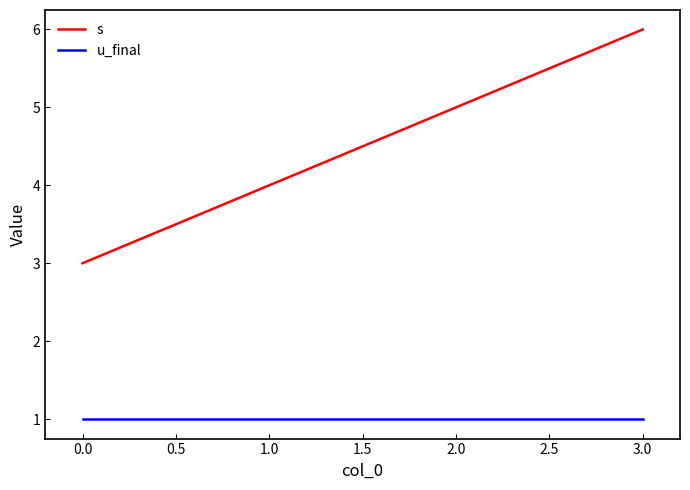

What are all the series names shown in the legend?

s, u_final